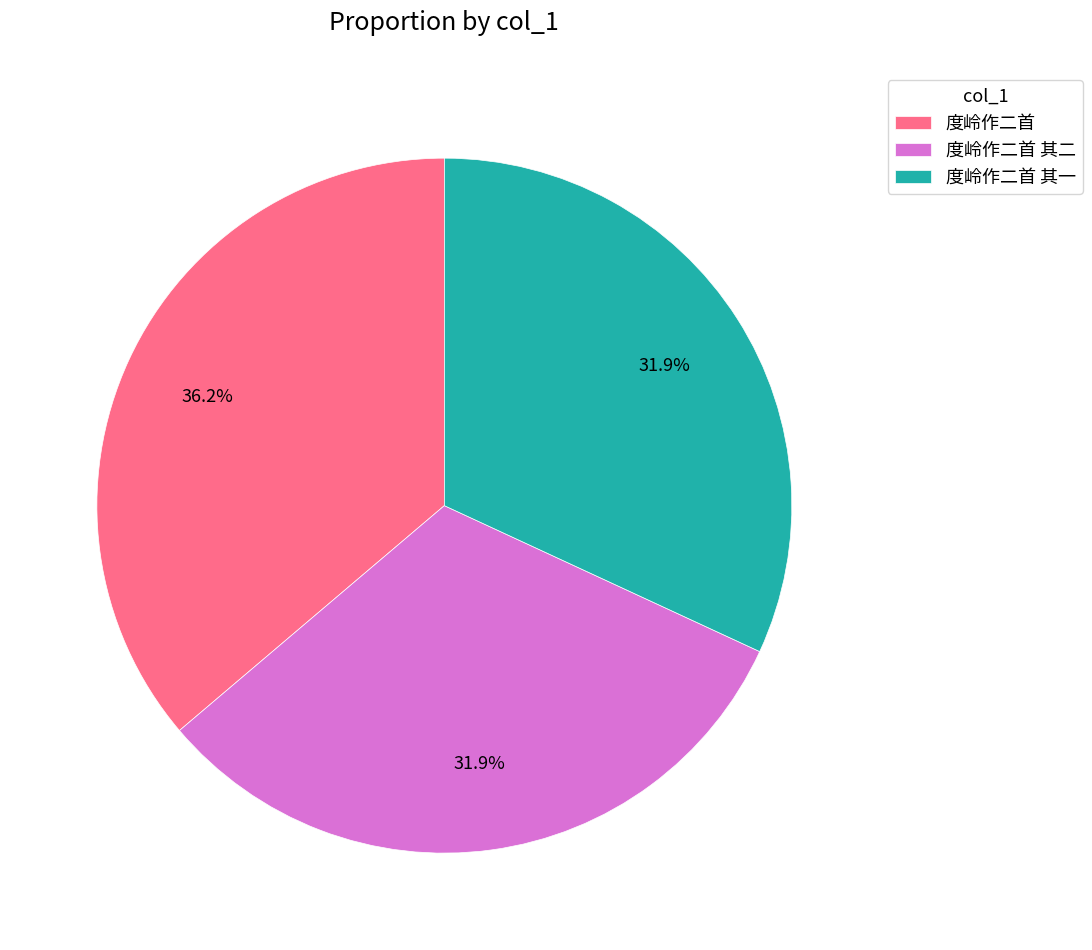

True or false: 度岭作二首 其一 accounts for 32% of the total.

True